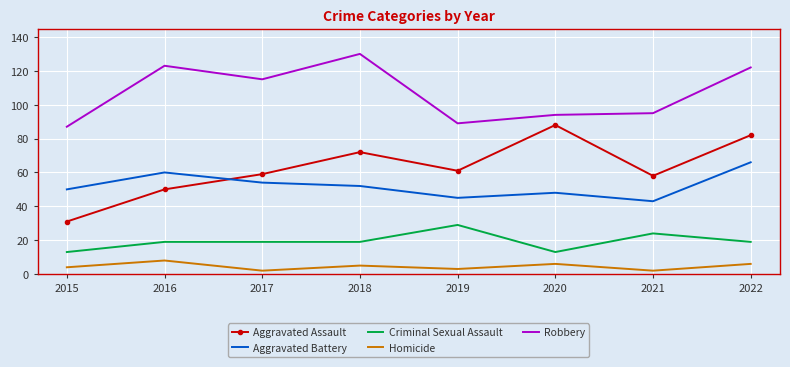

Where is the first local minimum for Aggravated Assault?

2019